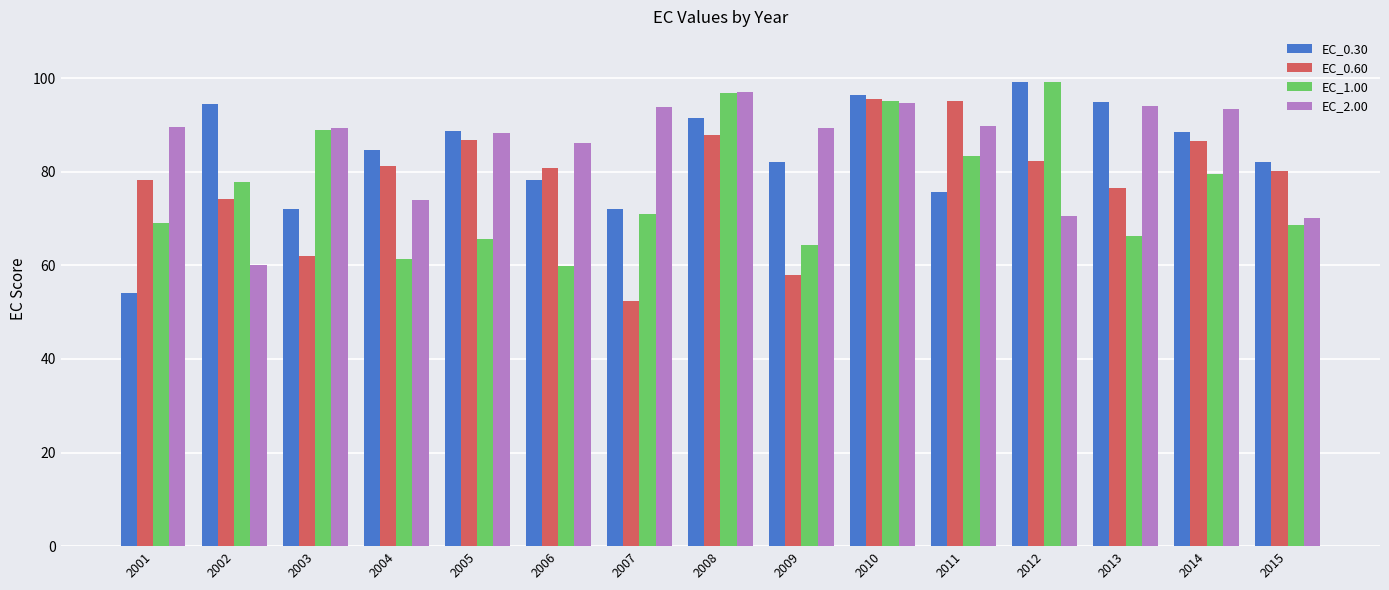

Where is EC_0.60 nearest to the value 73?

2002